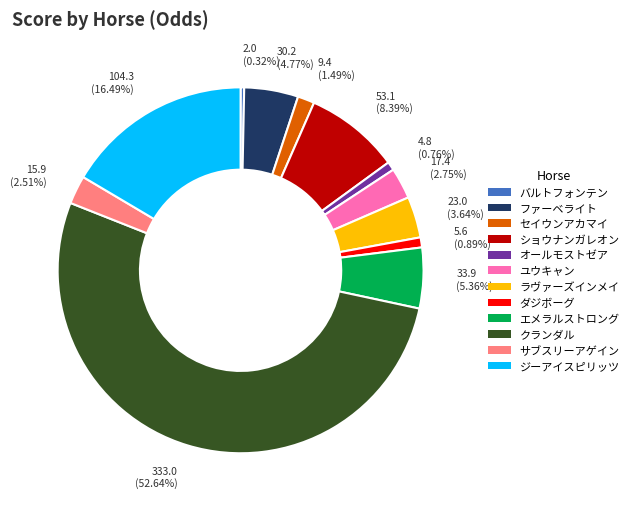

Which slice is the largest?

クランダル